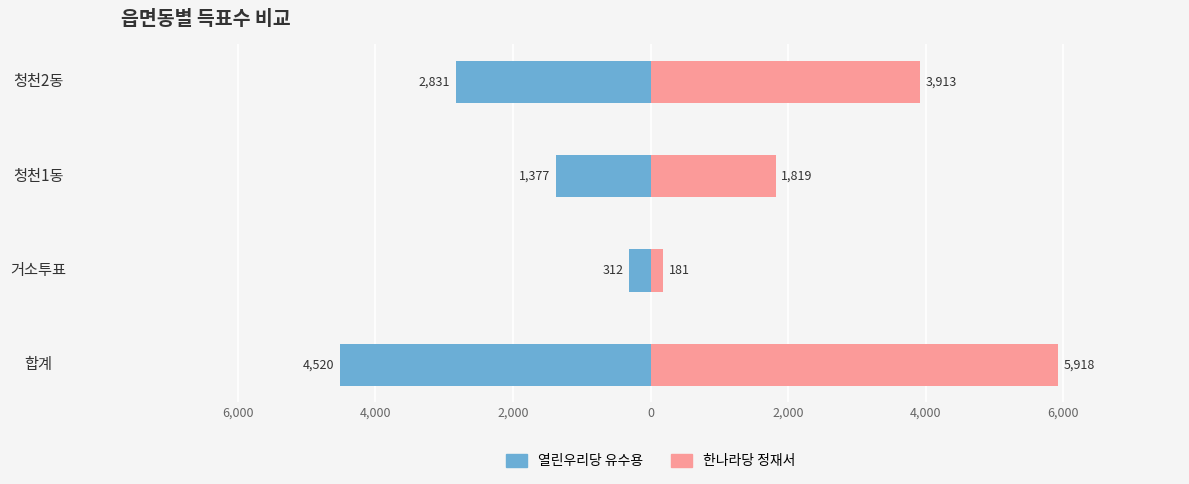

At how many categories does at least one series exceed 2864?

2